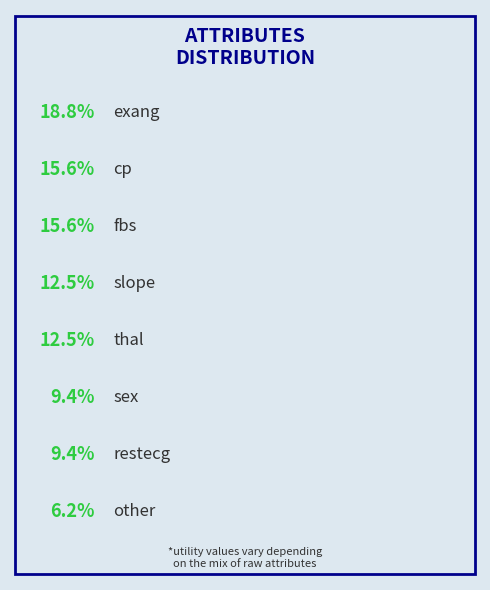

Which slice is the smallest?

other